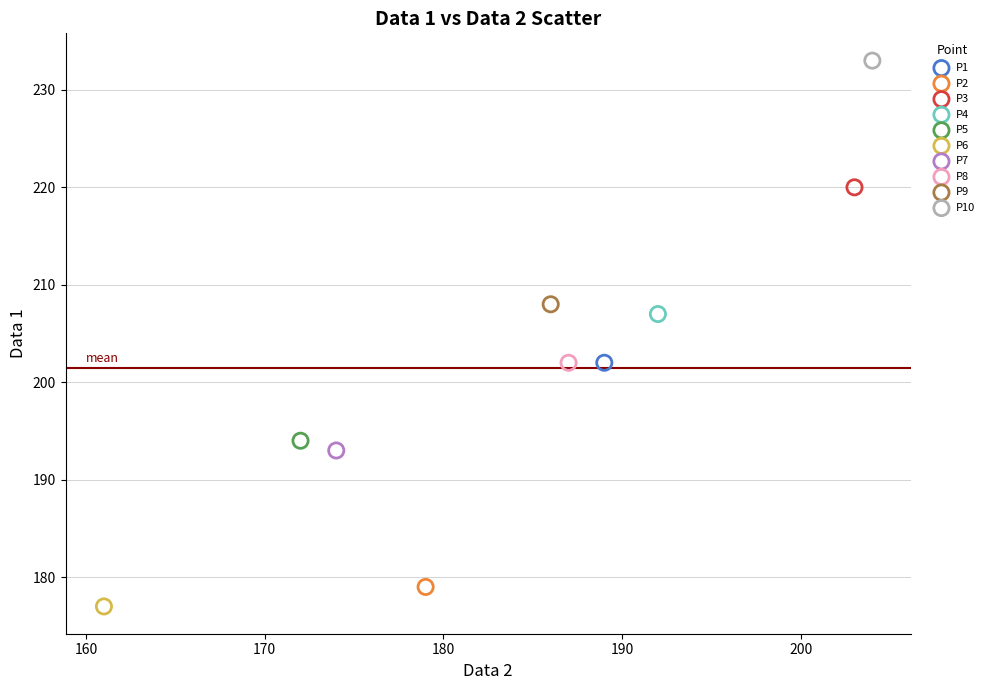

What are all the series names shown in the legend?

P1, P2, P3, P4, P5, P6, P7, P8, P9, P10